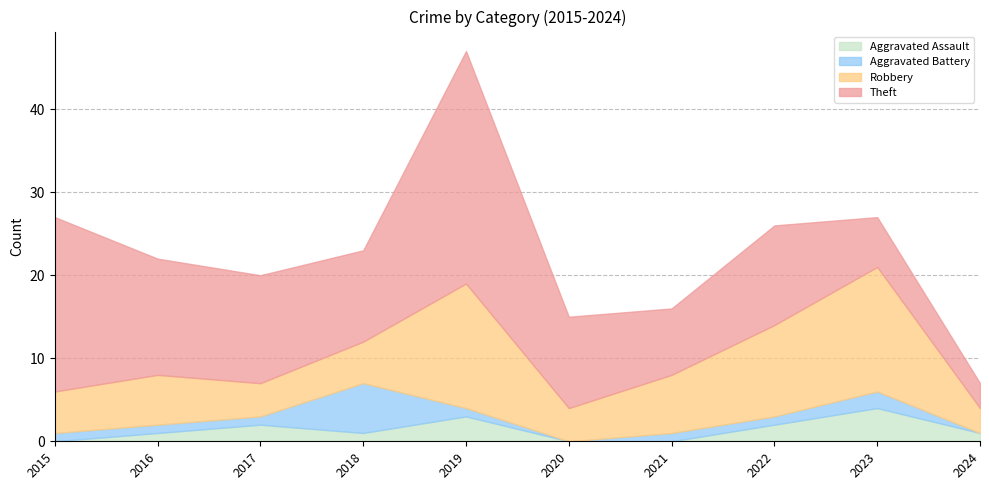

True or false: Aggravated Assault has more than 1 interior local peaks.

True